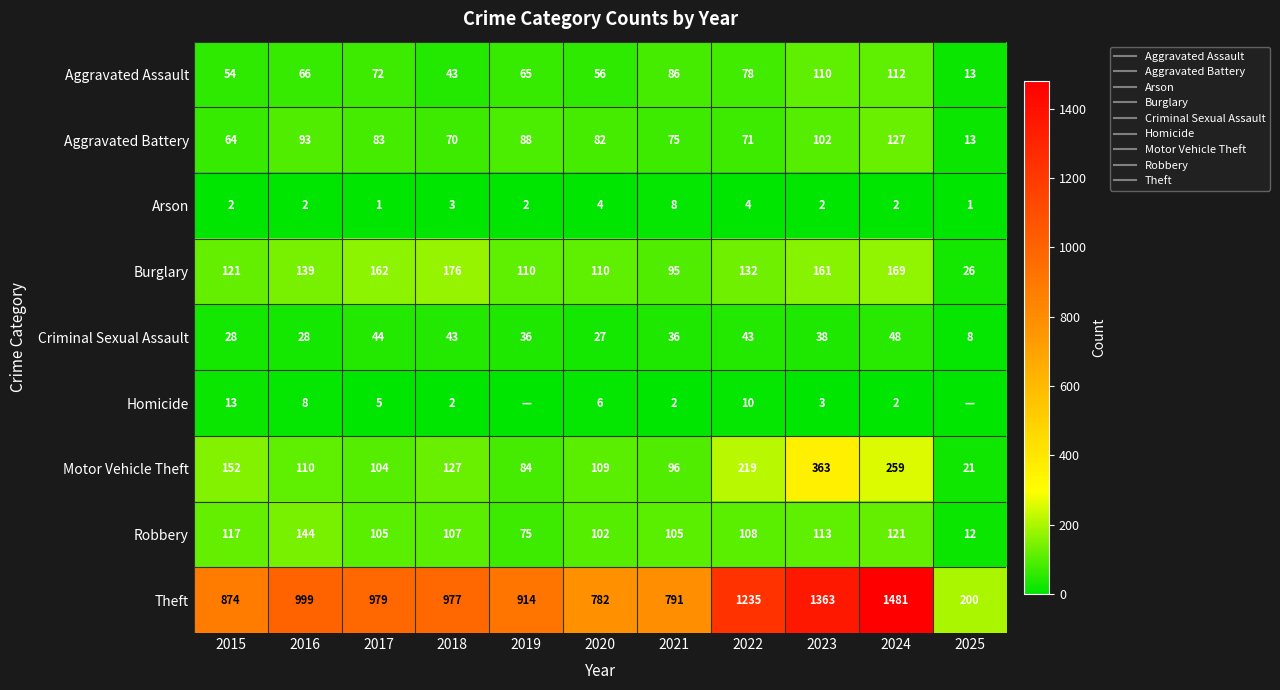

The value of Aggravated Assault at 2023 is 165. True or false?

False